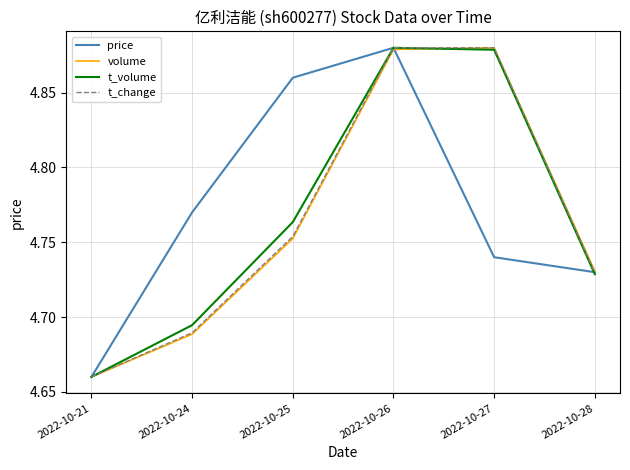

Which series changed the most between 2022-10-24 and 2022-10-25?

price